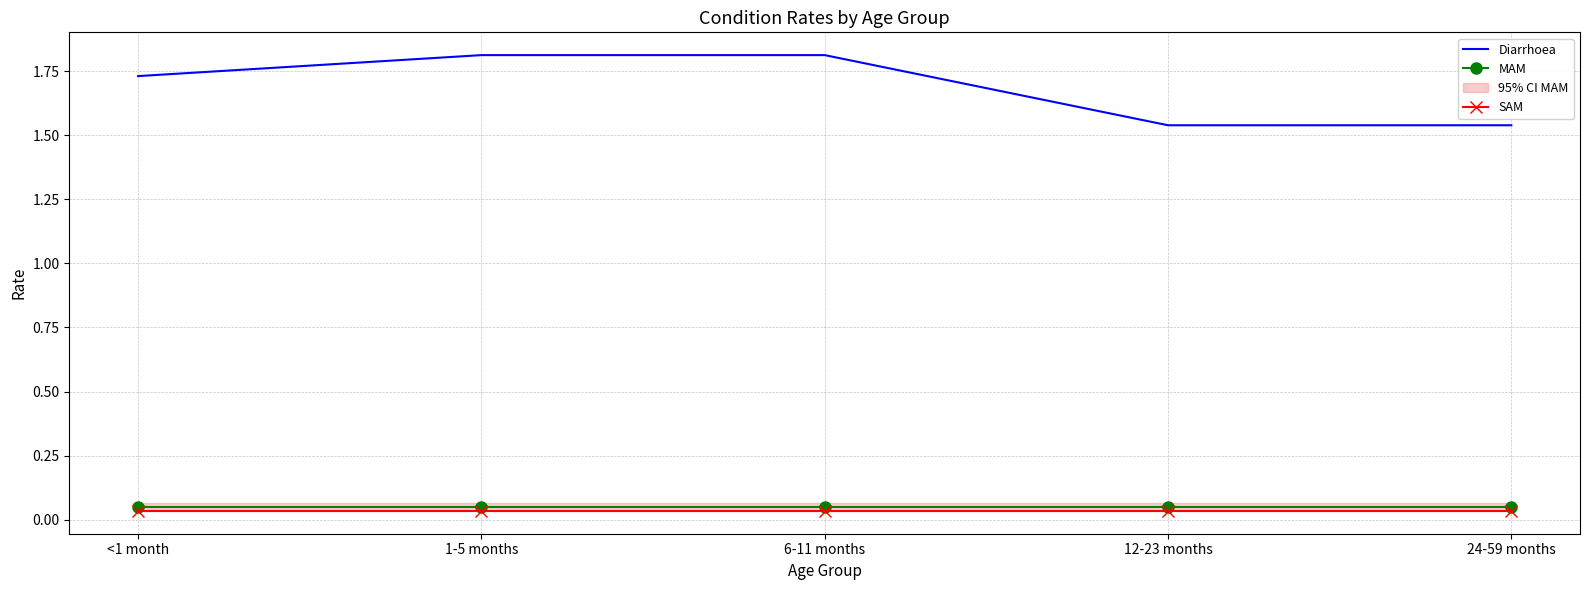

What position from the right is <1 month?

5